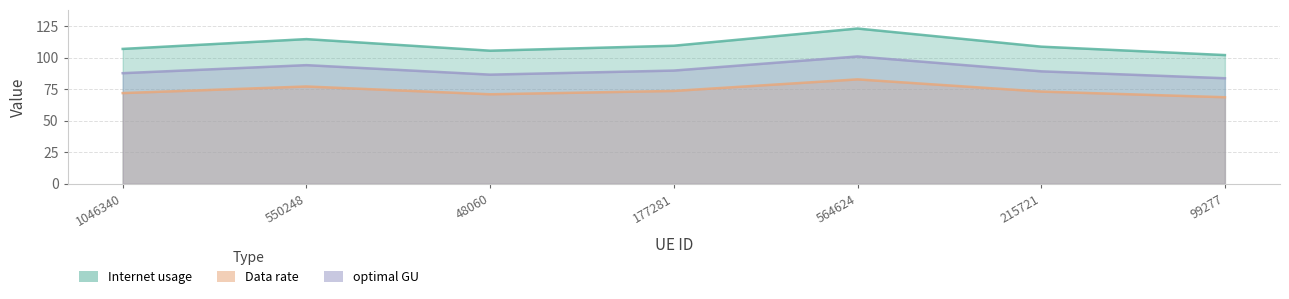

What is the highest value of the Data rate series?

100.9